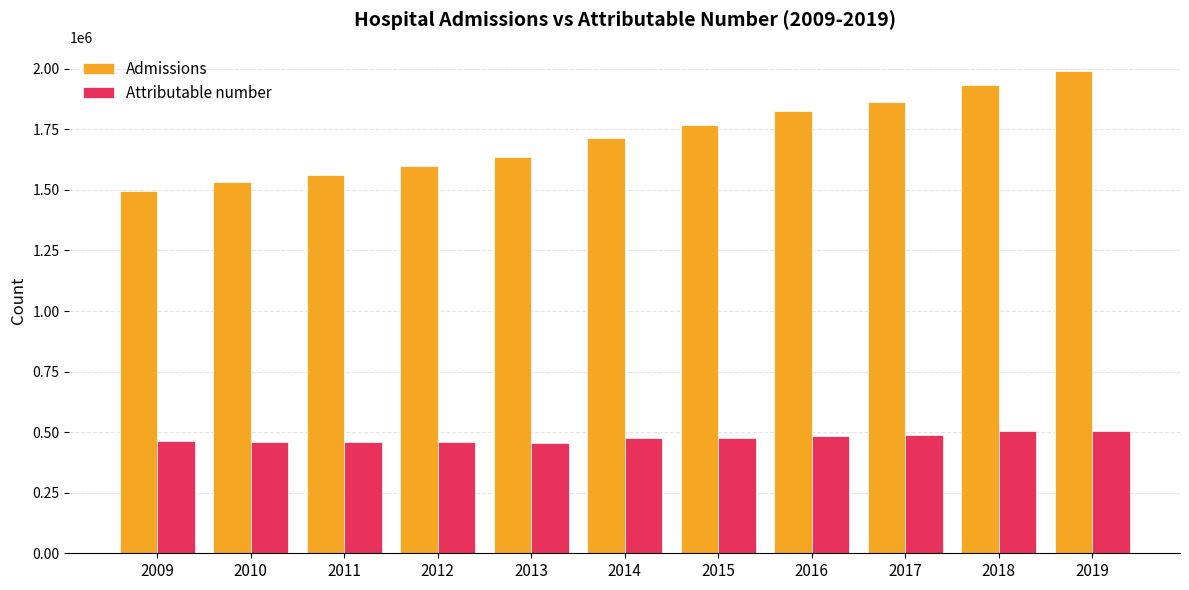

List the series in order of their peak value, highest first.

Admissions, Attributable number